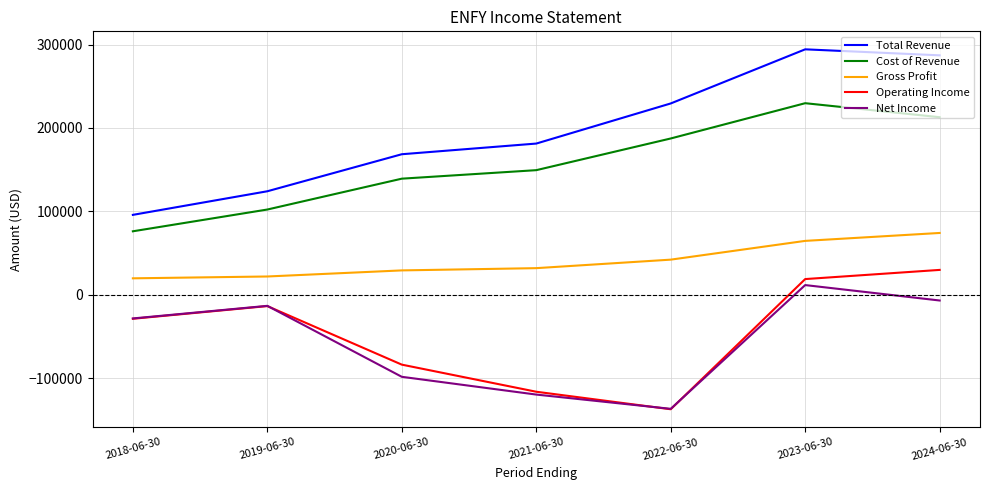

How many values in Net Income are above zero?

1